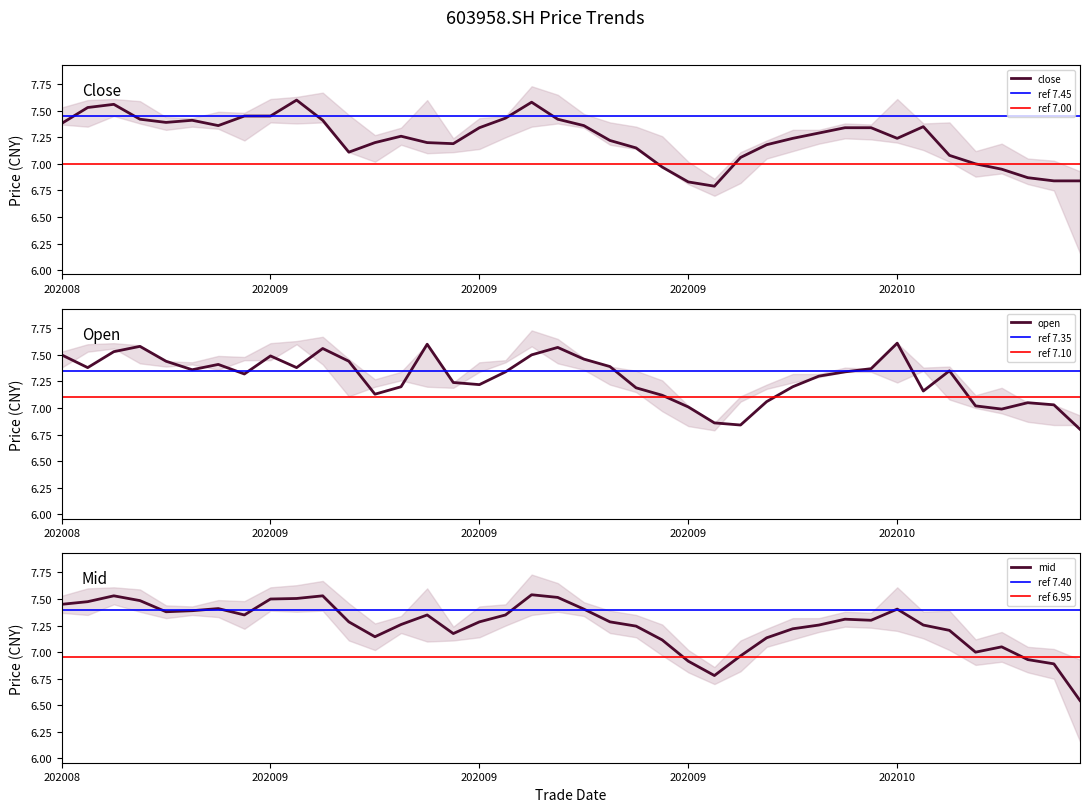

True or false: open has a value of 7.3 at 20201015.

True